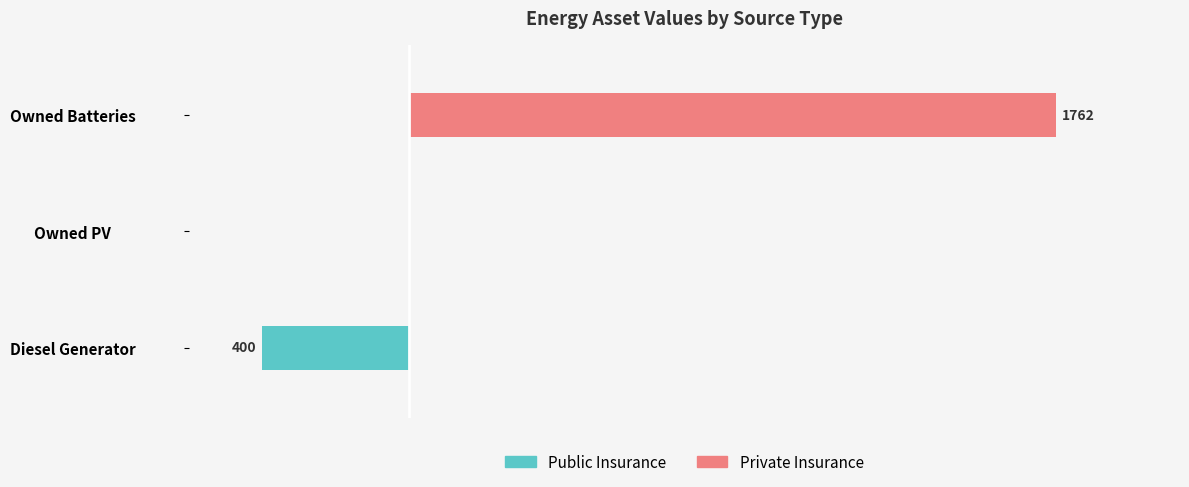

How many data points in Public Insurance are less than 0?

1